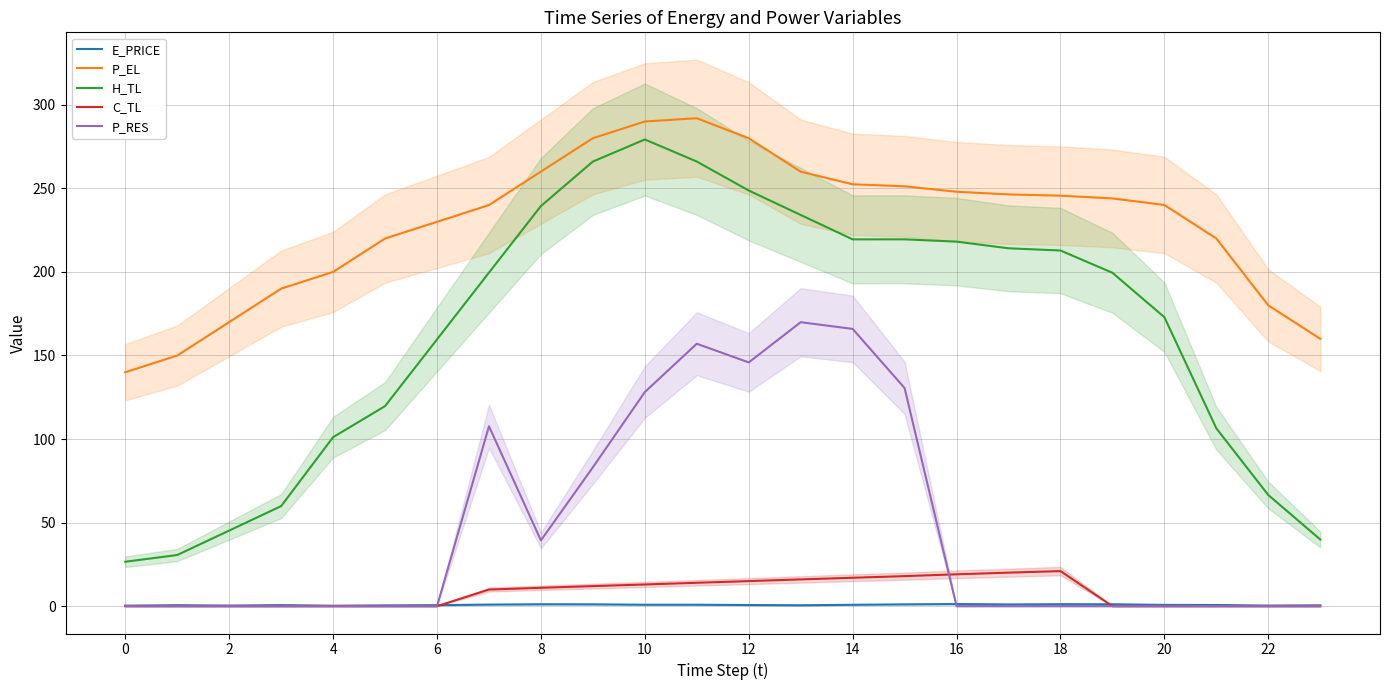

Reading left to right, extract all data points from this chart.

E_PRICE: 0.3	0.6	0.4	0.6	0.3	0.5	0.6	0.9	1.1	1.1	0.9	0.9	0.7	0.5	0.8	1.1	1.3	1.1	1.2	1.1	0.8	0.7	0.3	0.5
P_EL: 140.0	150.0	170.0	190.0	200.0	220.0	230.0	240.0	260.0	280.0	290.0	292.0	280.0	260.0	252.4	251.2	248.0	246.4	245.6	244.0	240.1	220.0	180.0	160.0
H_TL: 26.6	30.6	45.2	59.9	101.1	119.7	159.6	199.6	239.4	266.0	279.3	266.1	248.7	234.1	219.5	219.5	218.1	214.1	212.8	199.5	172.9	106.4	66.5	39.9
C_TL: 0.0	0.0	0.0	0.0	0.0	0.0	0.0	9.9	11.0	12.0	13.0	14.0	15.0	16.0	17.0	18.0	19.1	20.1	21.0	0.0	0.0	0.0	0.0	0.0
P_RES: 0.0	0.0	0.0	0.0	0.0	0.0	0.0	107.7	39.4	83.1	128.1	157.0	145.9	169.9	165.9	130.5	0.0	0.0	0.0	0.0	0.0	0.0	0.0	0.0